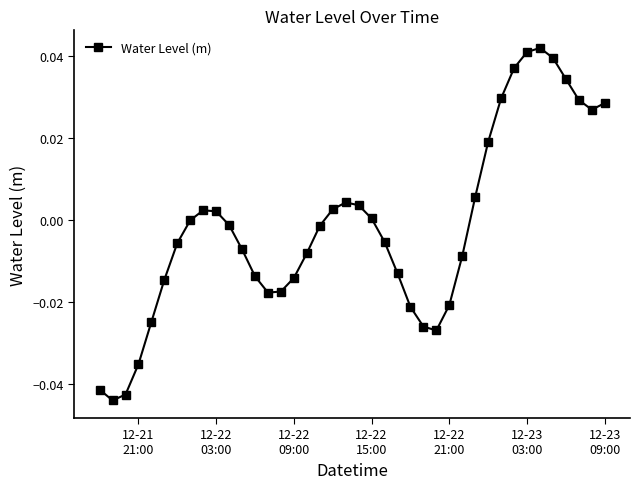

True or false: the data has more than 0 interior local peaks.

True